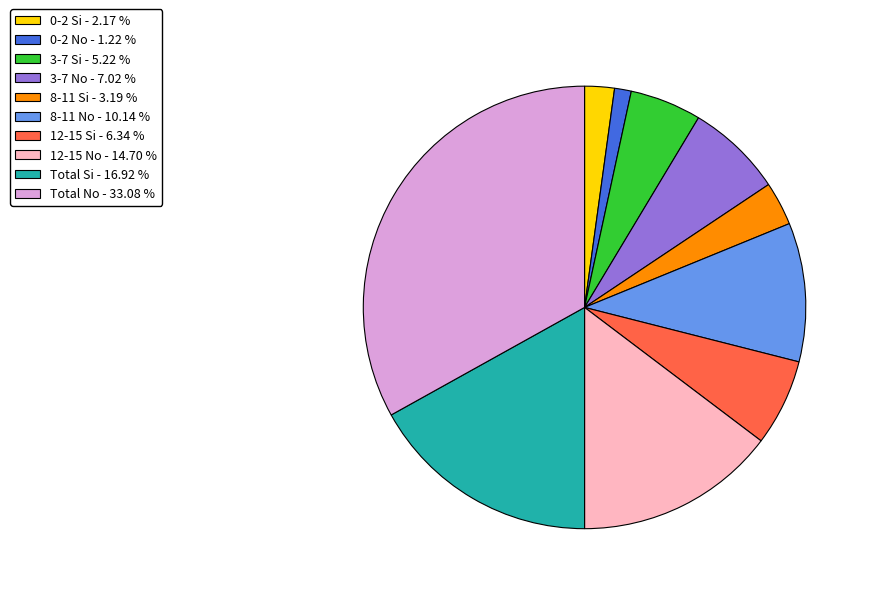

Approximately how many times larger is the value at 12-15 No - 14.70 % compared to 8-11 Si - 3.19 %?

4.6